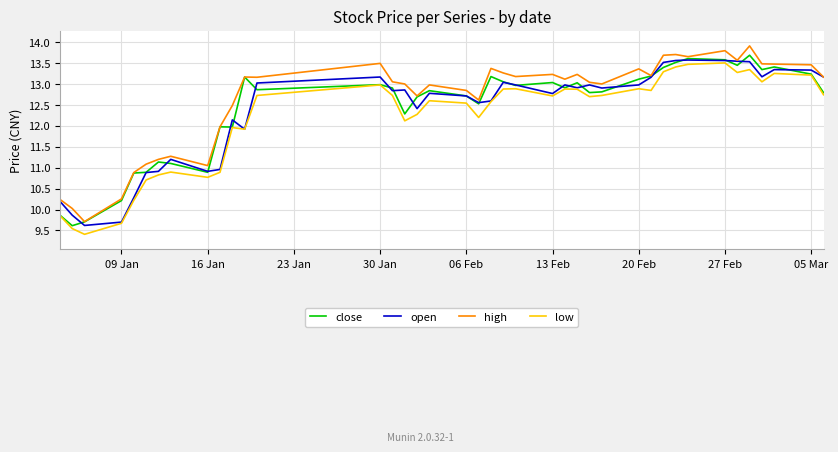

What is the lowest value of the low series?

9.4